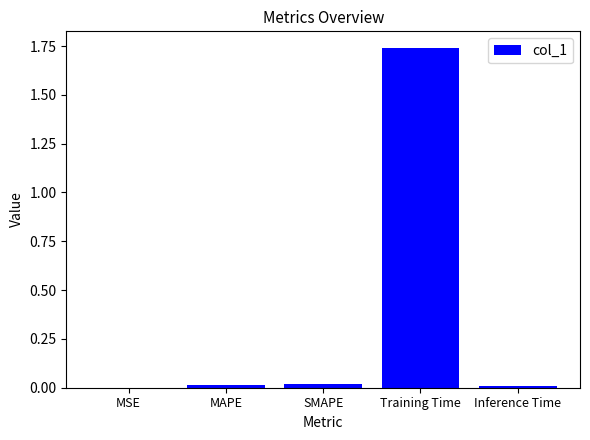

The value at SMAPE is 0.0. True or false?

True